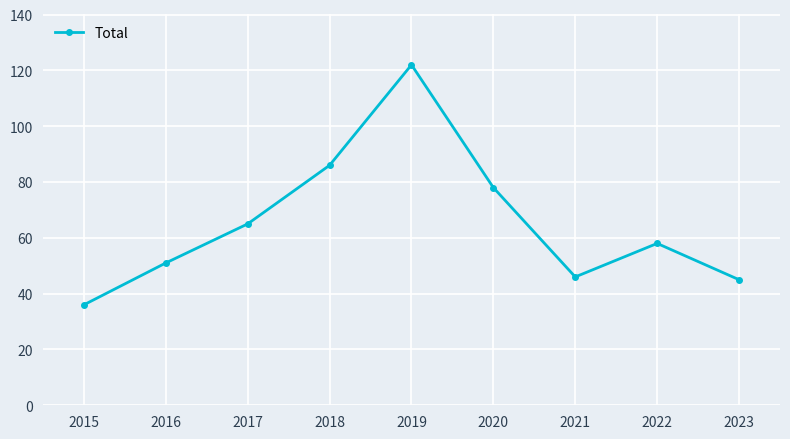

Reading right to left, extract all data points from this chart.

2023=45	2022=58	2021=46	2020=78	2019=122	2018=86	2017=65	2016=51	2015=36